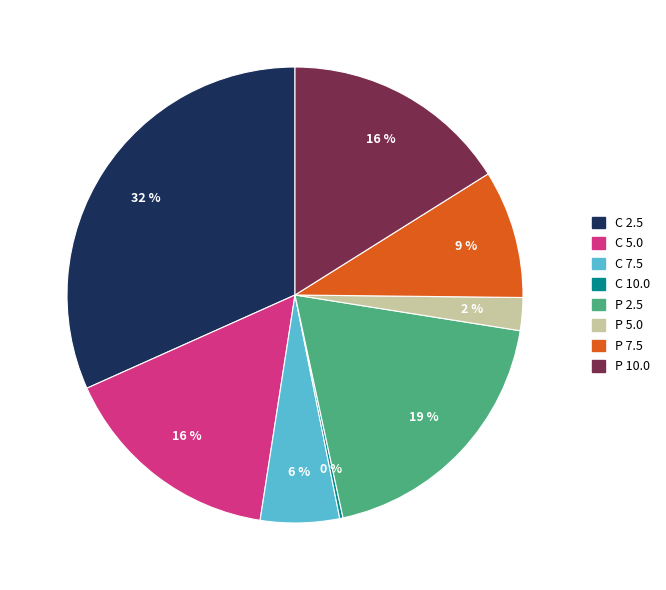

Is there a majority slice in this chart?

No